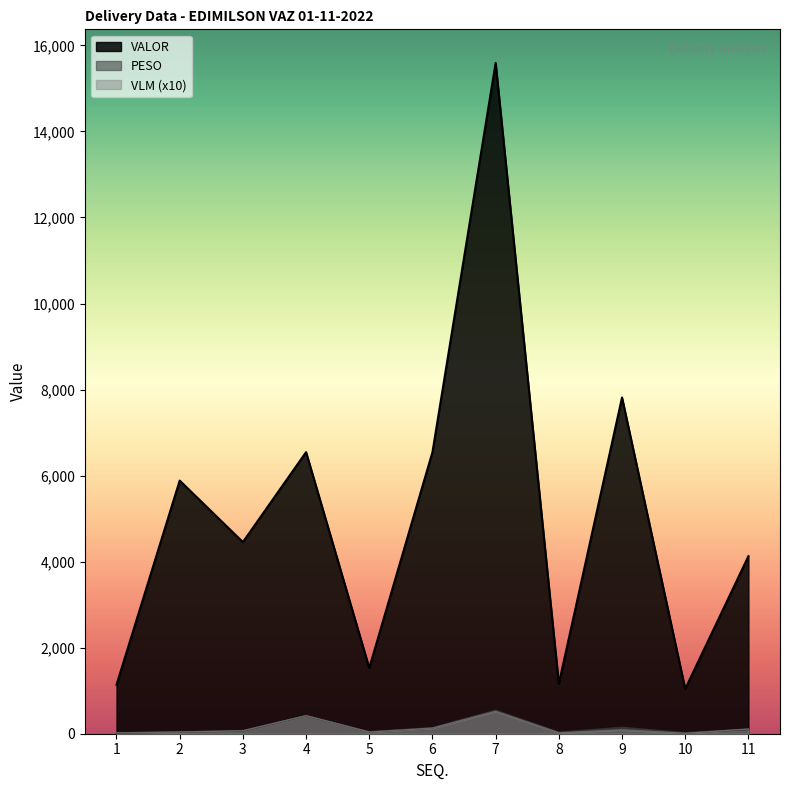

Which series has the largest total across all categories?

VALOR